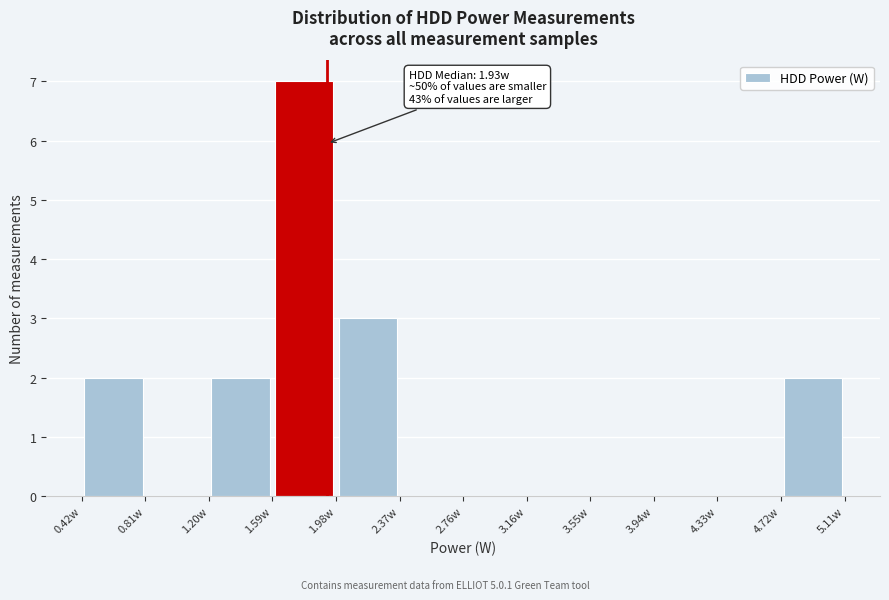

Which range on the x-axis has the tallest bar?

1.60 to 2.00